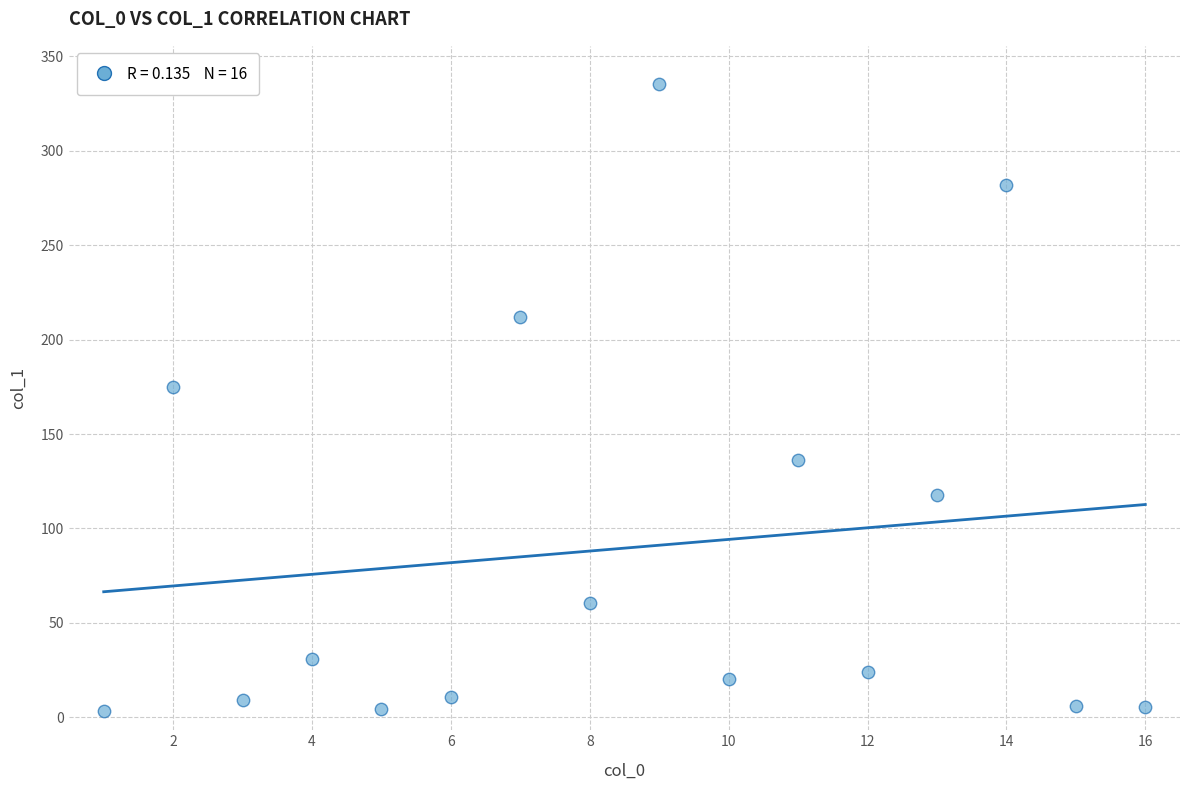

What is the range of X values (max minus min)?

15.0